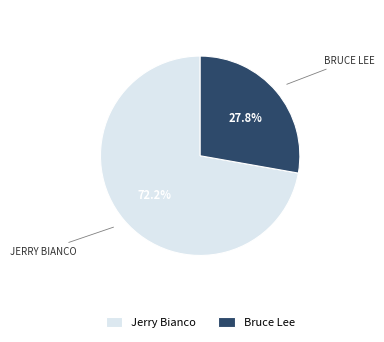

Is it true that Jerry Bianco is 72% of the pie?

True